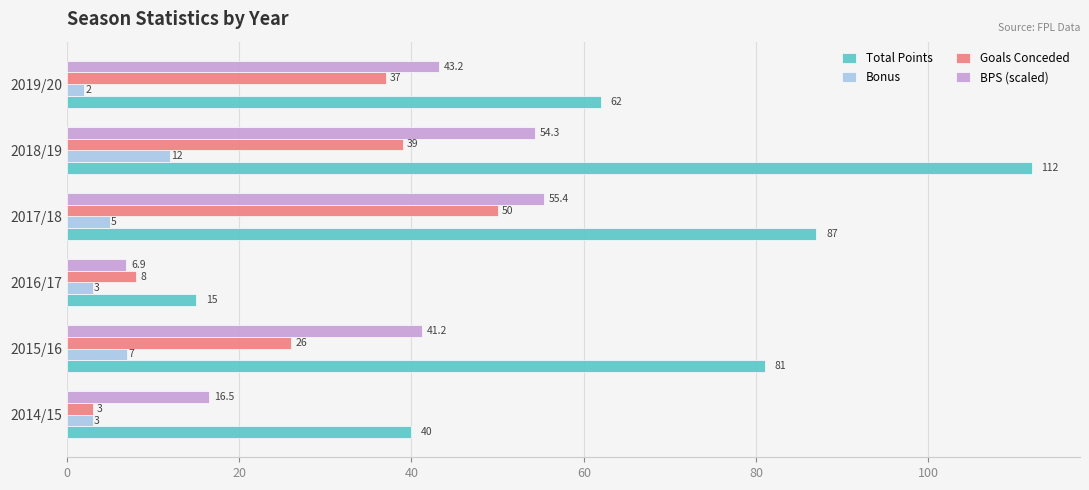

The value of Goals Conceded at 2017/18 is 75.4. True or false?

False